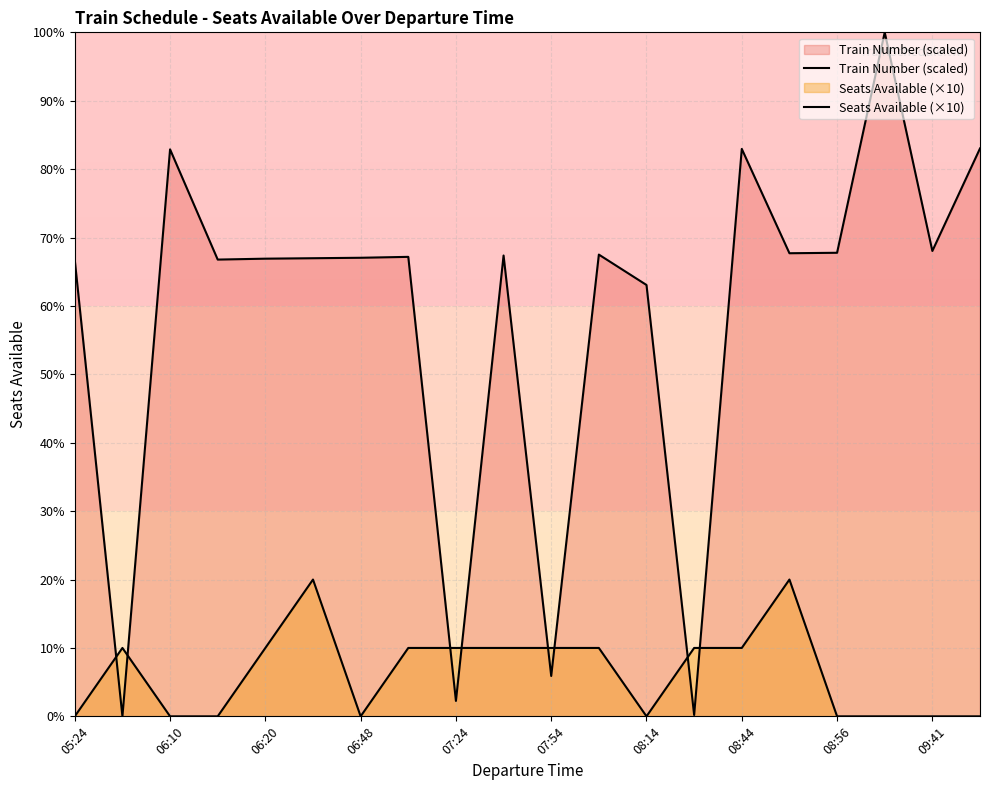

Which series has the largest total across all categories?

Train Number (scaled)